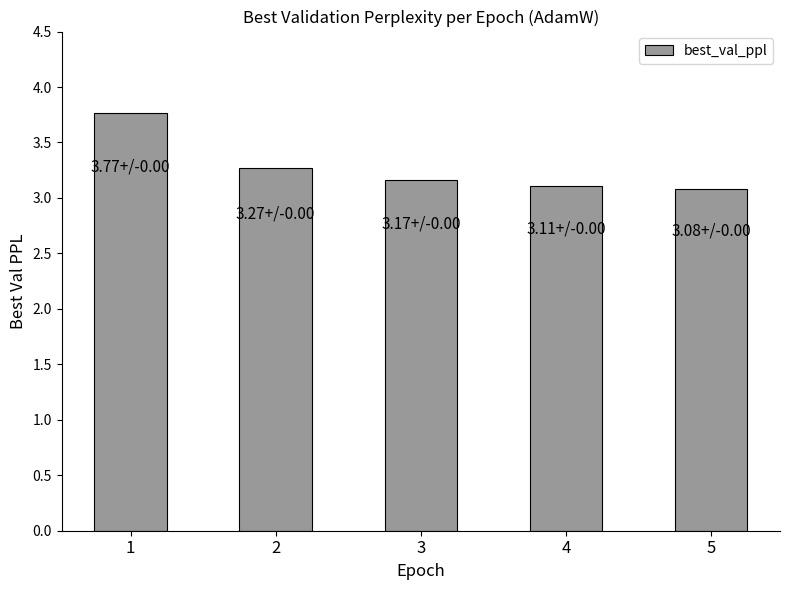

What value does the data have at 1?

3.8